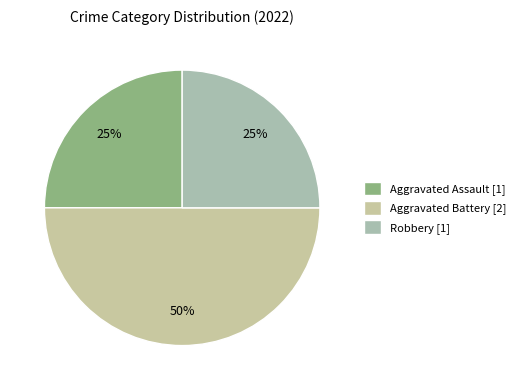

Count the number of slices in the pie.

3